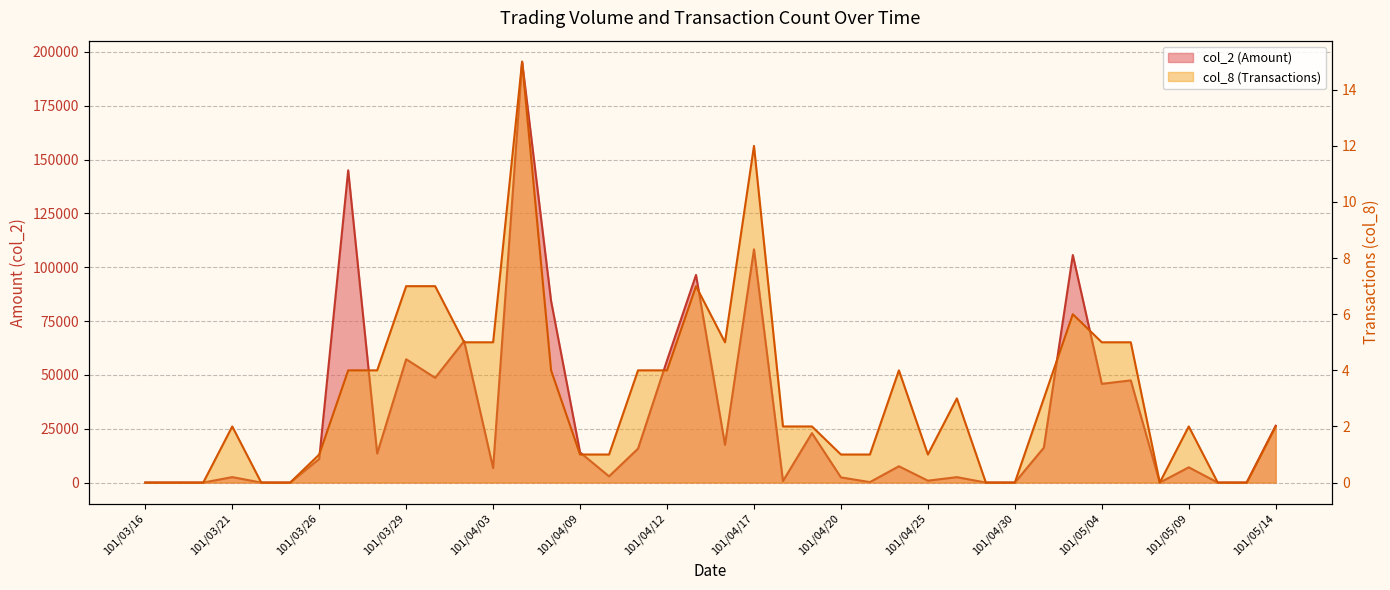

Rank the series by their average value, from lowest to highest.

col_8 (Transactions), col_2 (Amount)